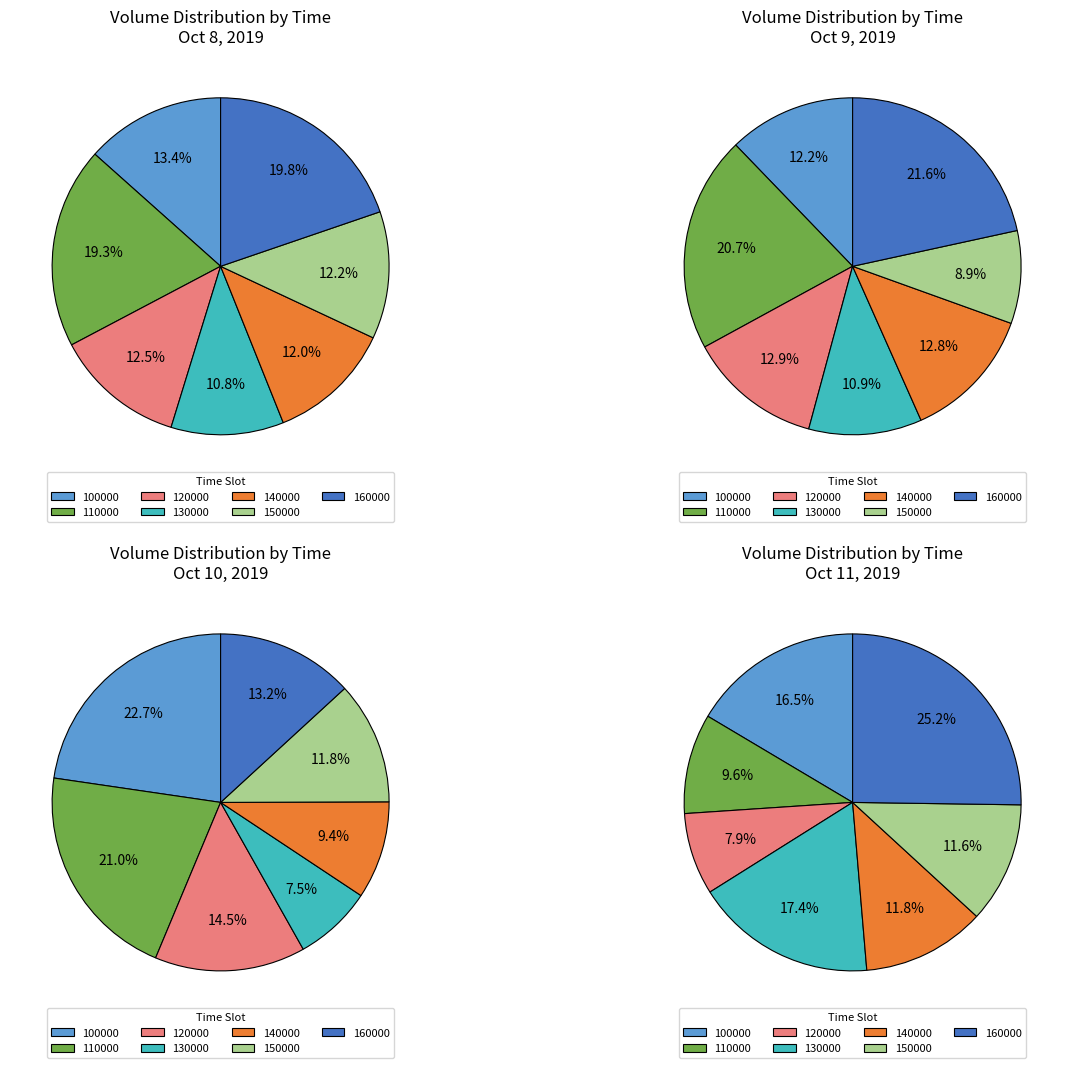

To the nearest percent, what is the combined percentage of 110000 and 100000?

33%